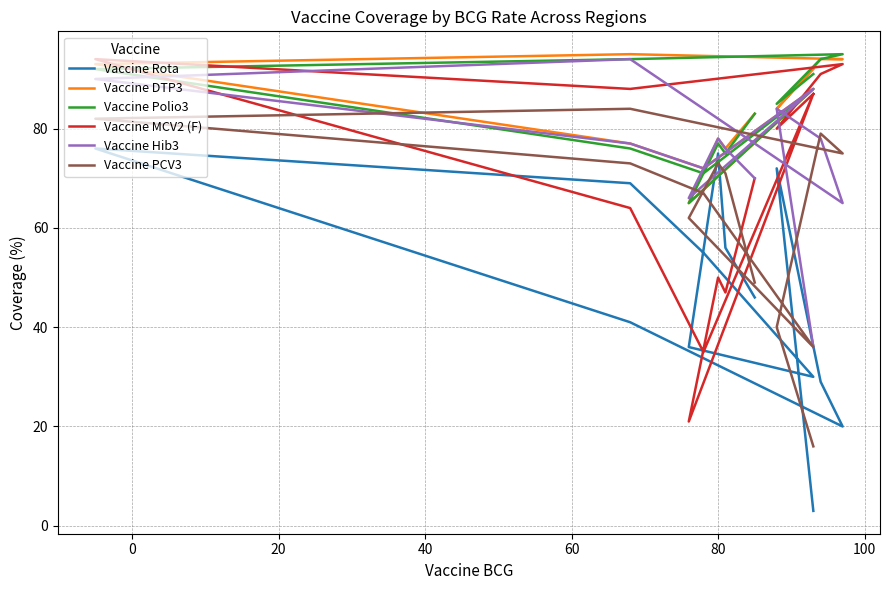

What is the average value of the Vaccine MCV2 (F) series?

70